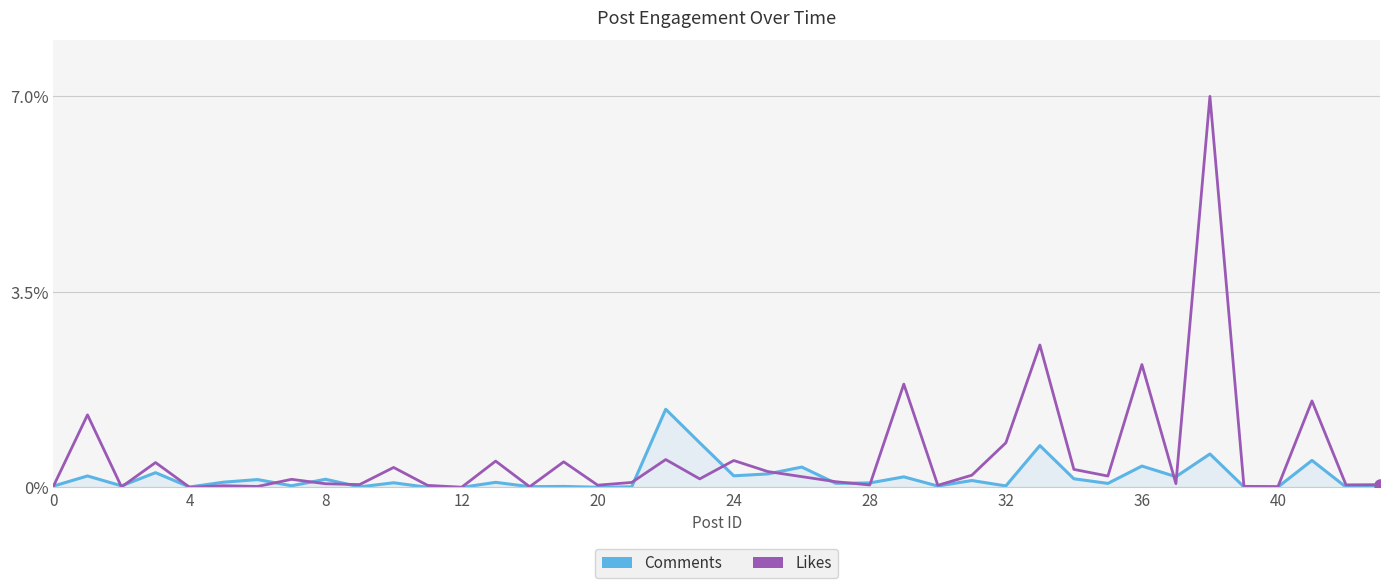

True or false: Comments has more than 1 points higher than both neighbors.

True